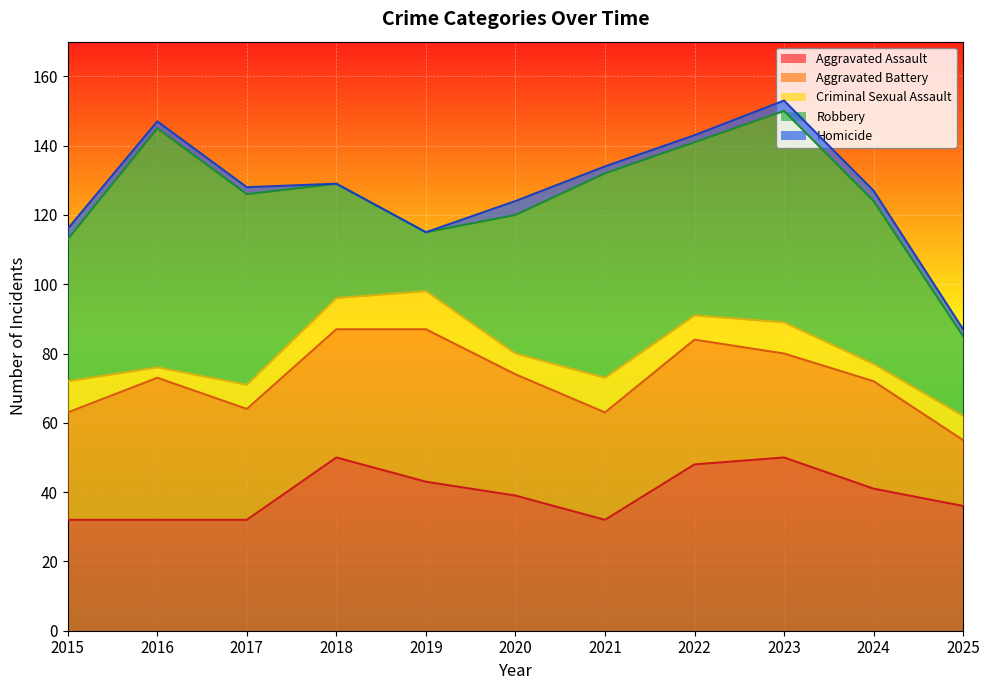

What value does the Aggravated Assault series have at 2020?

39